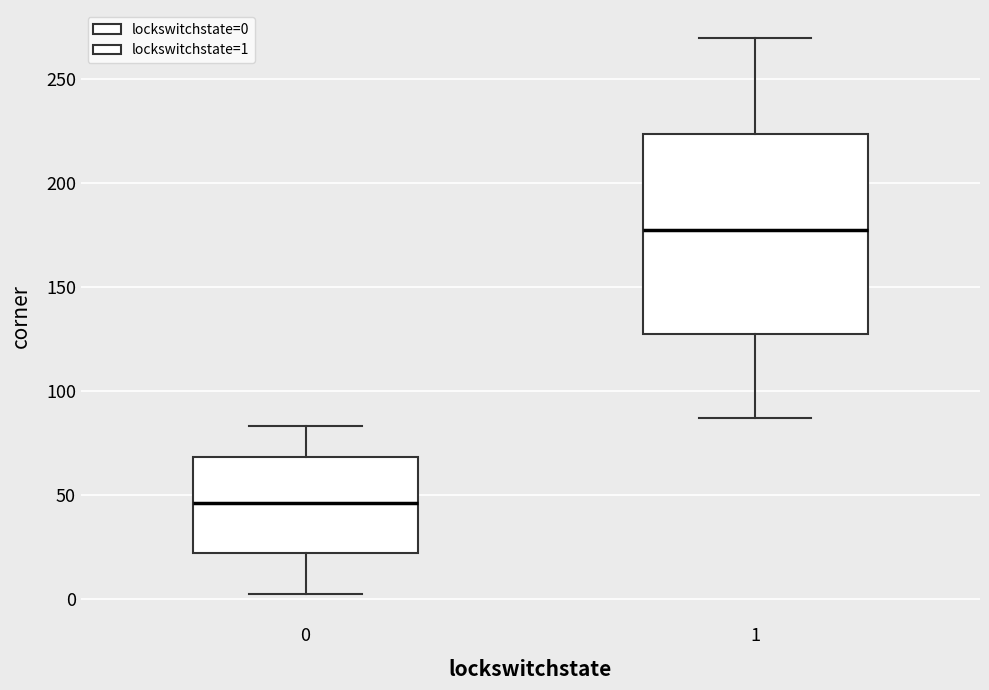

Reading left to right, transcribe this box plot: for each box, give where its median line is, the range the box spans, and where its two whiskers end, as read against the y-axis. The values are not printed on the chart, so give them approximately, as read against the axis.

0: median 45, box 20 to 70, whiskers 0 to 85
1: median 180, box 125 to 225, whiskers 85 to 270